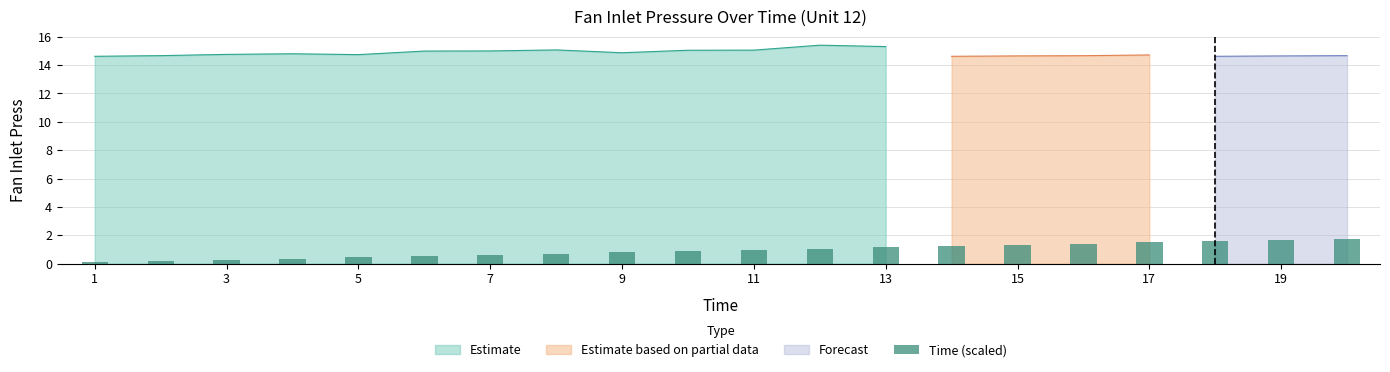

What is the lowest value of the Estimate series?

14.6